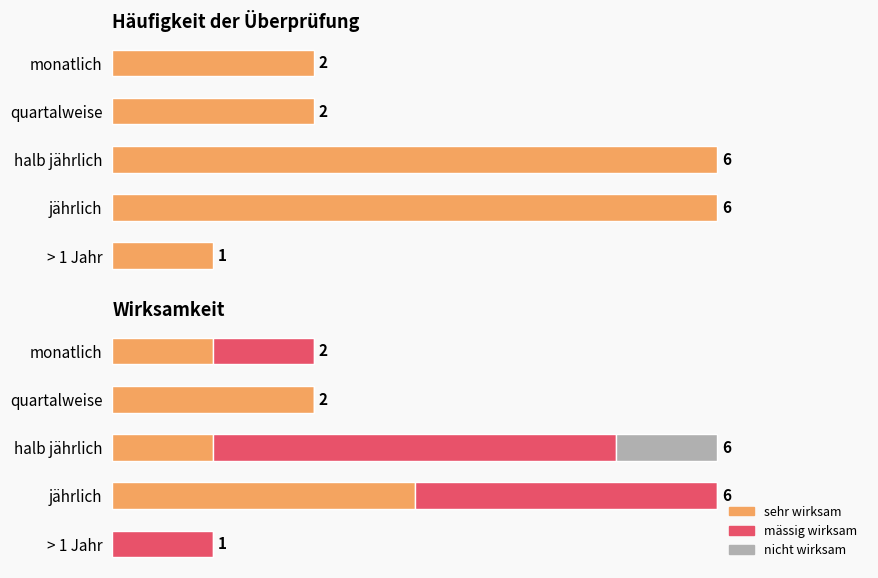

Reading left to right, what are all the values shown in this chart?

sehr wirksam: 1	2	1	3	0
mässig wirksam: 1	0	4	3	1
nicht wirksam: 0	0	1	0	0